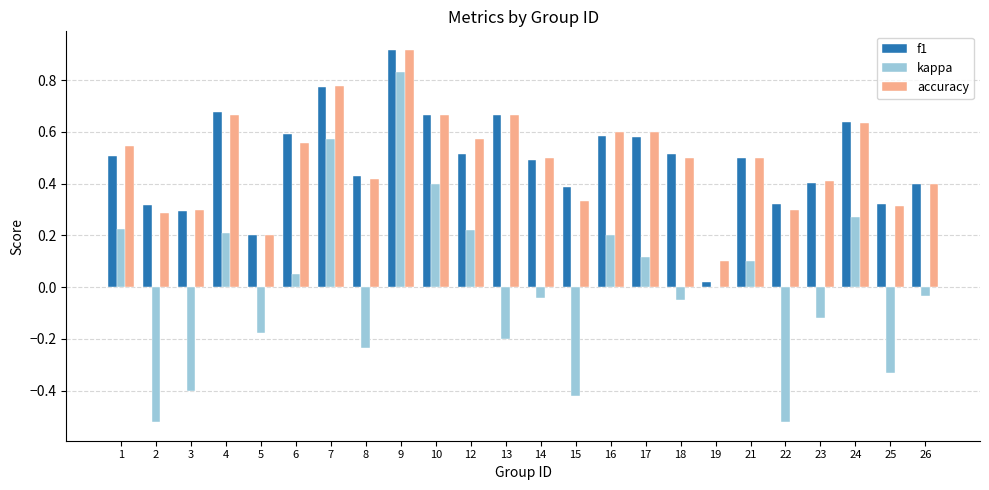

What is the sum of all f1 values?

11.7